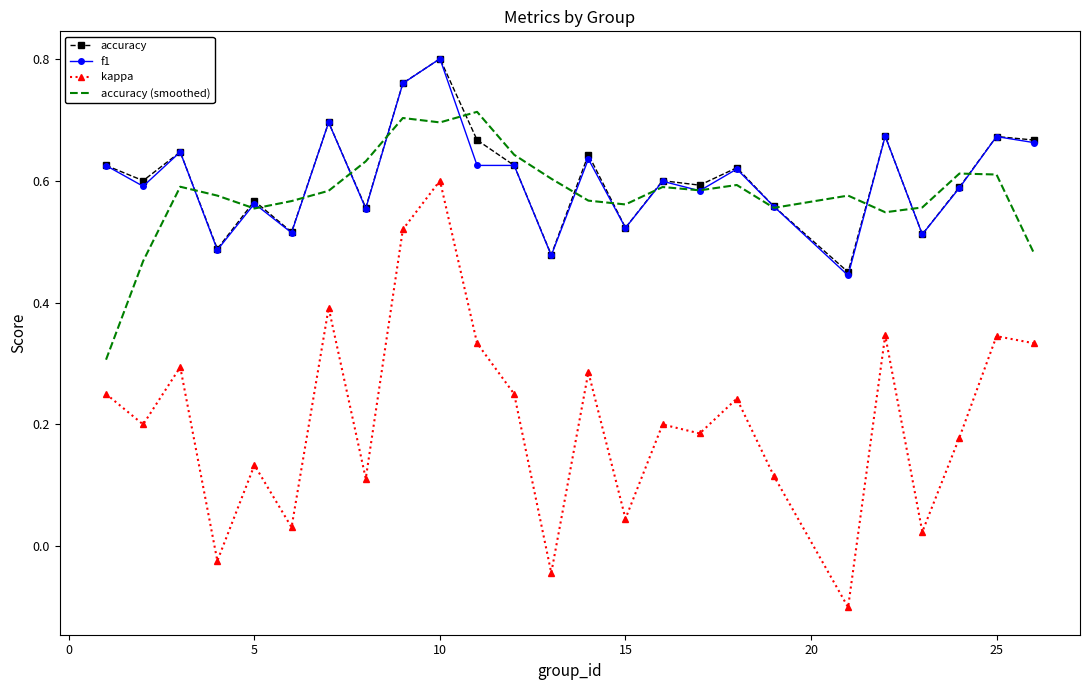

Which series has the largest range (max minus min)?

kappa